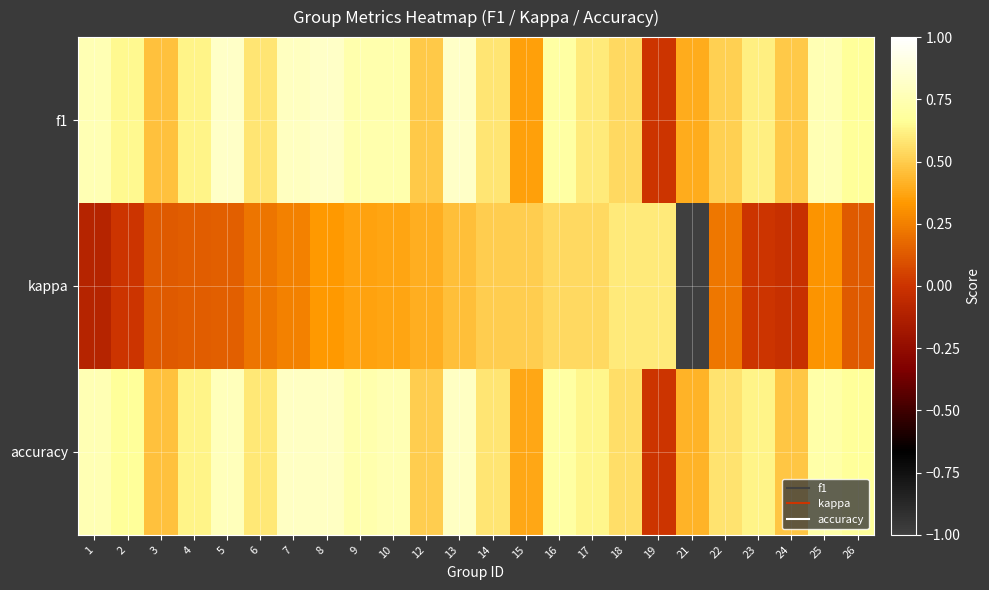

Reading left to right, list all the values displayed in this chart.

f1: 1=0.8	2=0.6	3=0.5	4=0.6	5=0.8	6=0.6	7=0.8	8=0.8	9=0.7	10=0.7	12=0.5	13=0.8	14=0.6	15=0.4	16=0.7	17=0.6	18=0.5	19=0.0	21=0.4	22=0.5	23=0.6	24=0.5	25=0.8	26=0.7
kappa: 1=-0.1	2=0.0	3=0.1	4=0.1	5=0.1	6=0.2	7=0.2	8=0.3	9=0.4	10=0.4	12=0.4	13=0.5	14=0.5	15=0.5	16=0.5	17=0.5	18=0.6	19=0.6	21=-1.0	22=0.2	23=0.0	24=-0.0	25=0.3	26=0.1
accuracy: 1=0.8	2=0.7	3=0.5	4=0.6	5=0.8	6=0.6	7=0.8	8=0.8	9=0.7	10=0.8	12=0.5	13=0.8	14=0.6	15=0.4	16=0.7	17=0.6	18=0.6	19=0.0	21=0.4	22=0.6	23=0.6	24=0.5	25=0.7	26=0.7